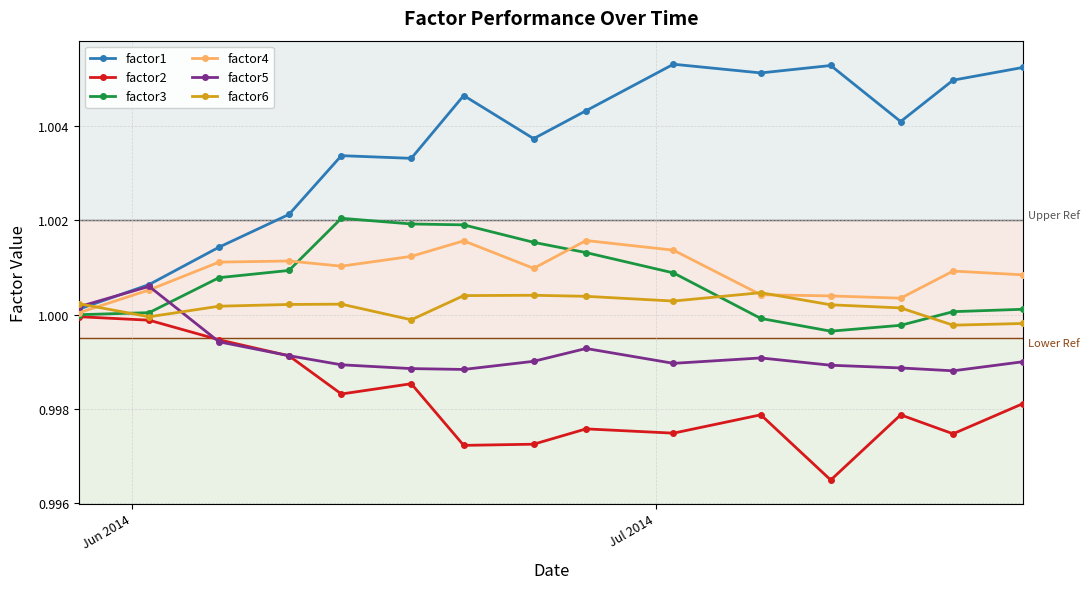

After their last crossing, which series has the higher values: factor3 or factor5?

factor3